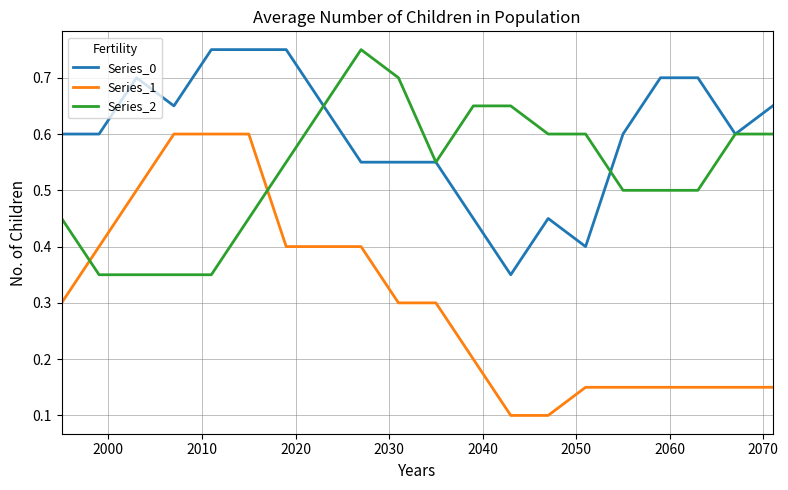

Which series has the largest total across all categories?

Series_0